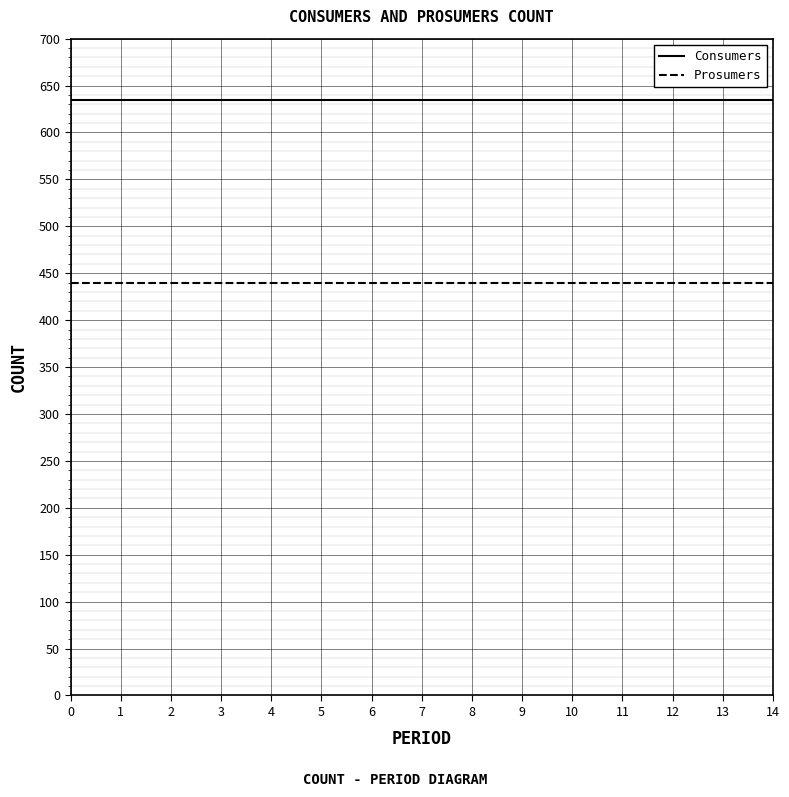

Is it true that Consumers equals 635 at 7?

True